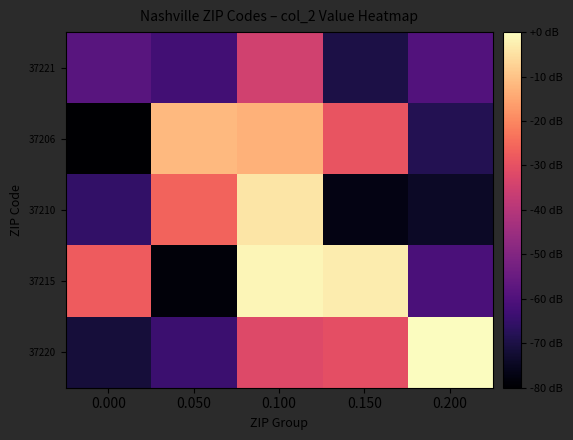

Reading left to right, extract all data points from this chart.

37221: 0.000=-58.2	0.050=-62.5	0.100=-34.9	0.150=-69.8	0.200=-59.6
37206: 0.000=-80.0	0.050=-11.6	0.100=-13.1	0.150=-29.1	0.200=-68.4
37210: 0.000=-65.5	0.050=-26.2	0.100=-4.4	0.150=-77.1	0.200=-74.2
37215: 0.000=-27.6	0.050=-78.5	0.100=-1.5	0.150=-2.9	0.200=-61.1
37220: 0.000=-71.3	0.050=-64.0	0.100=-32.0	0.150=-30.5	0.200=-0.0